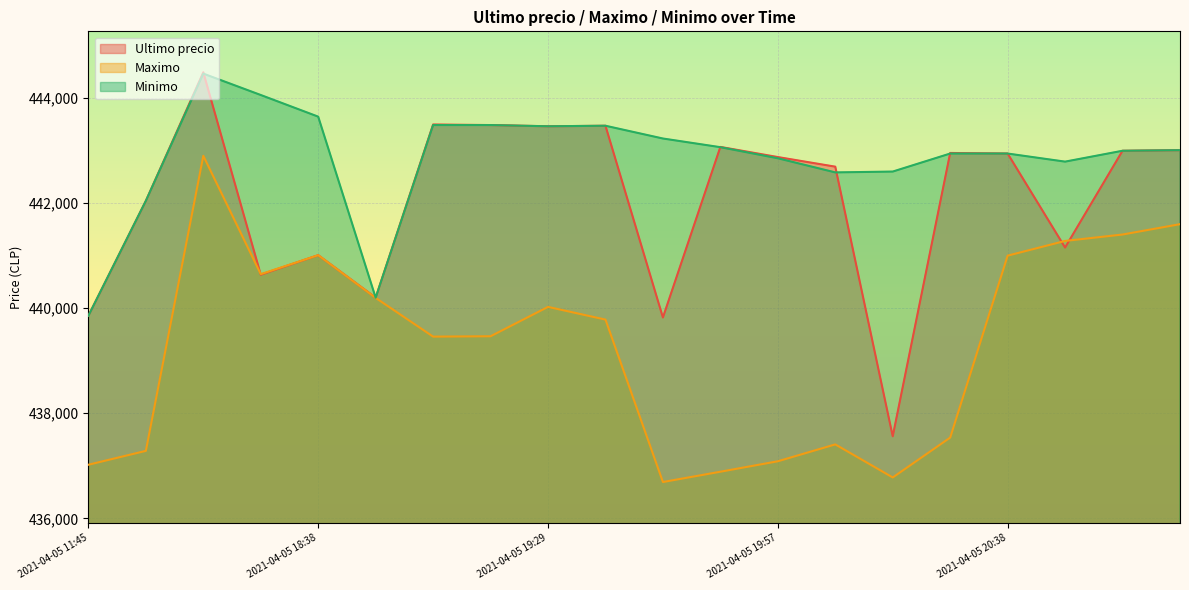

How many lines are shown in the chart?

3